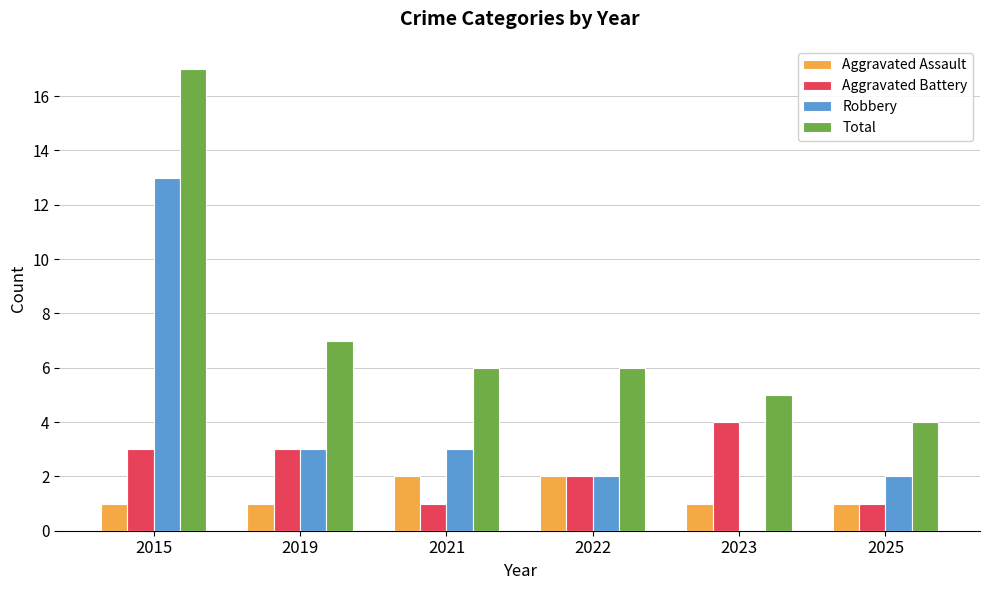

What is the sum of all Aggravated Assault values?

8